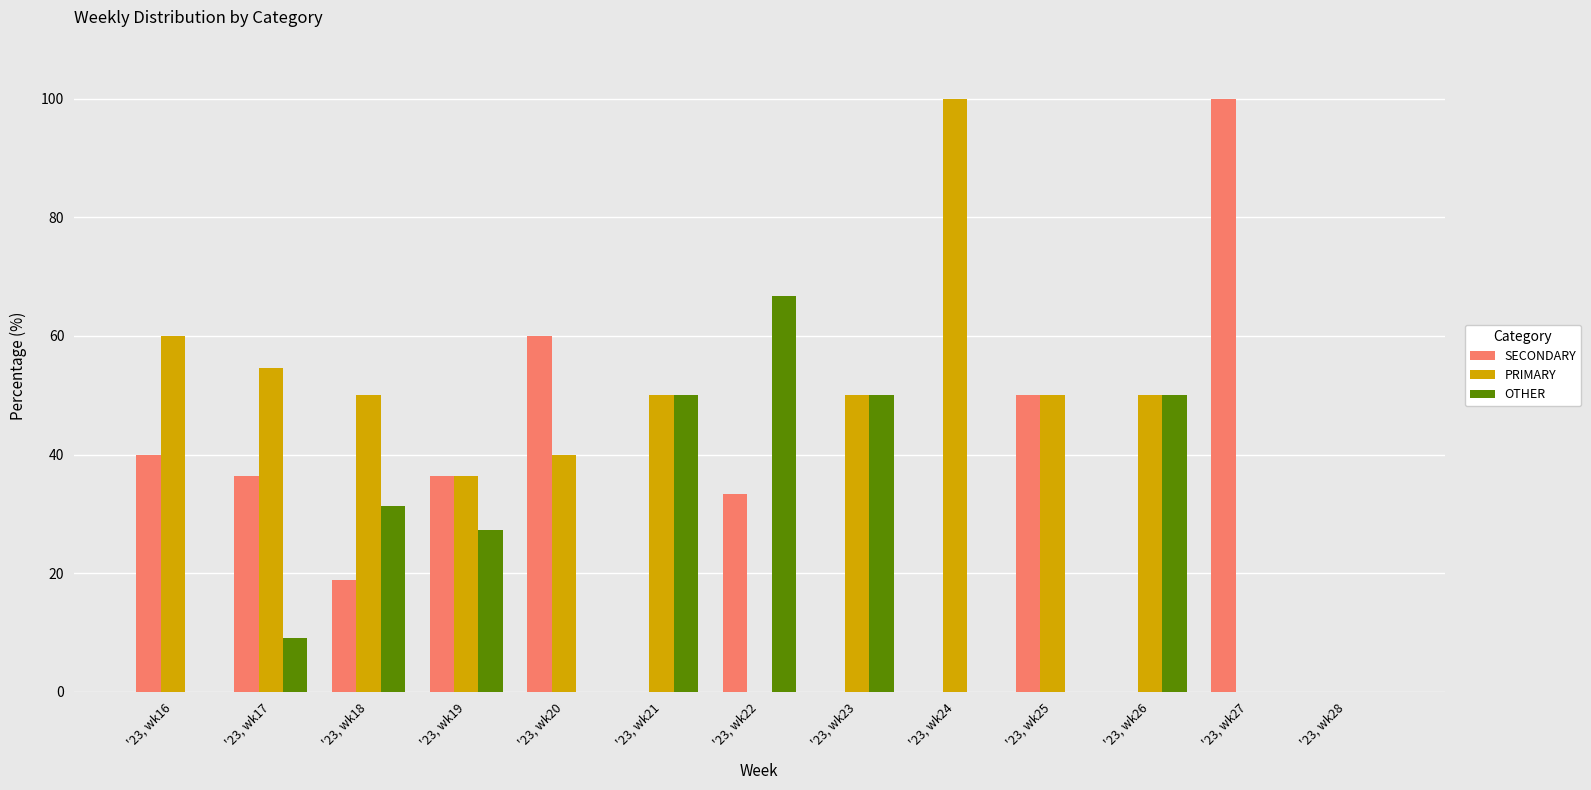

Is the value of OTHER at '23, wk16 greater than the value of PRIMARY at '23, wk20?

No